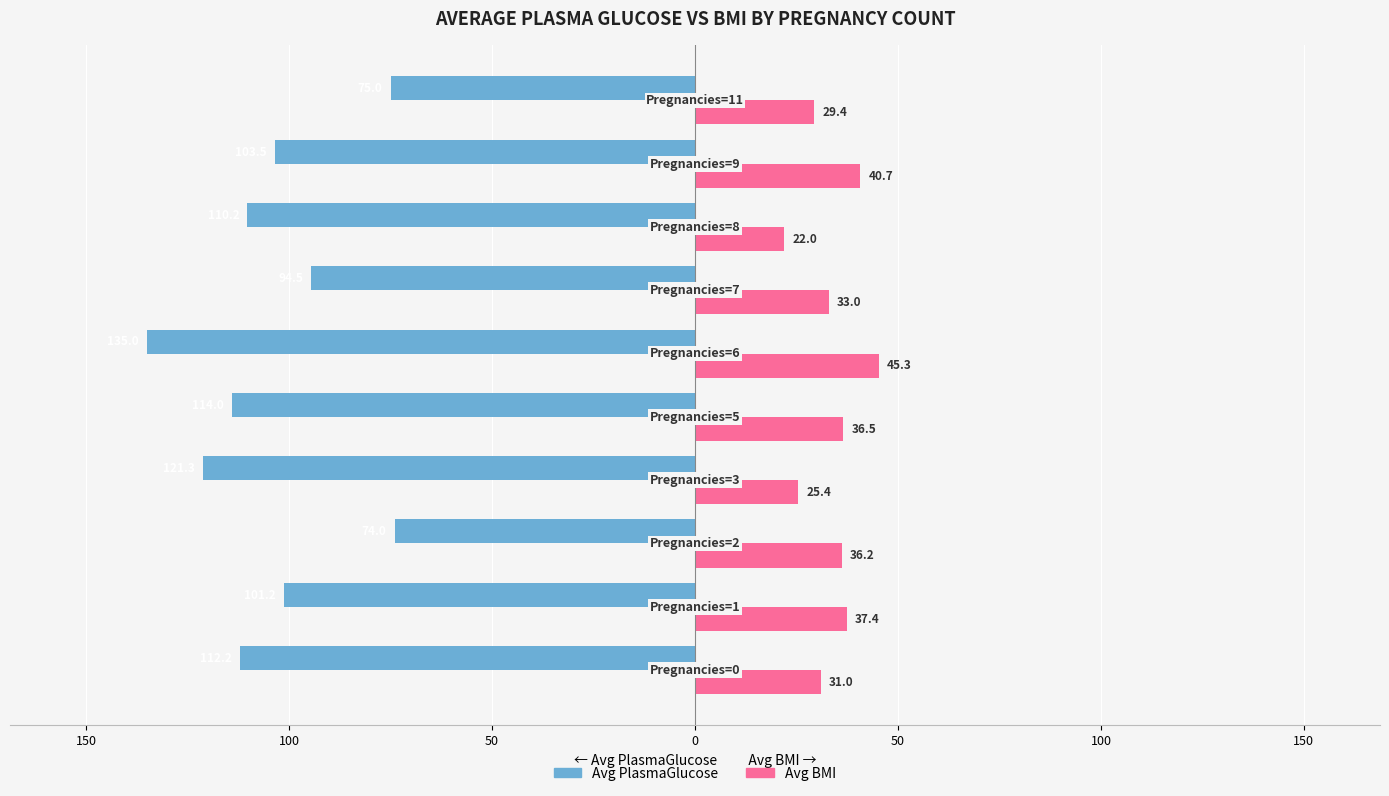

Reading left to right, list all the values displayed in this chart.

Avg PlasmaGlucose: -112.2	-101.2	-74.0	-121.3	-114.0	-135.0	-94.5	-110.2	-103.5	-75.0
Avg BMI: 31.0	37.4	36.2	25.4	36.5	45.3	33.0	22.0	40.7	29.4